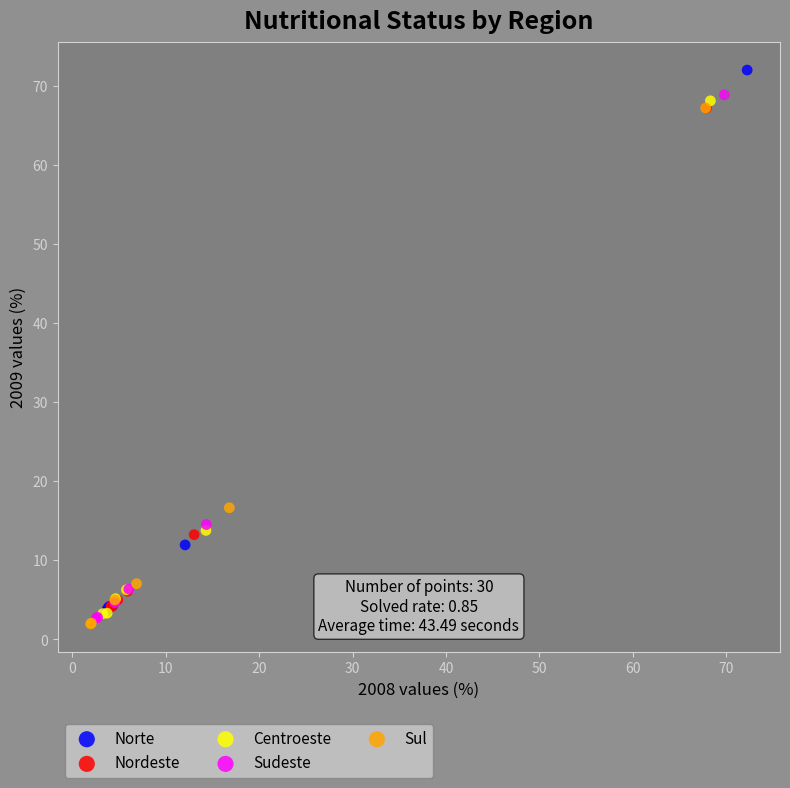

What are all the series names shown in the legend?

Norte, Nordeste, Centroeste, Sudeste, Sul